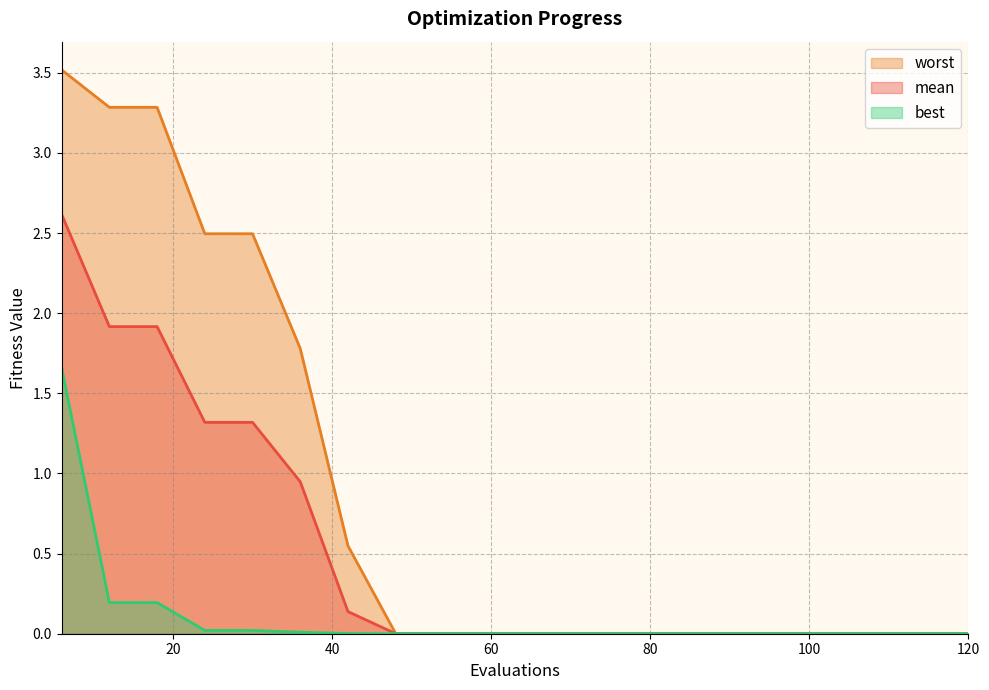

What is the difference between the maximum and minimum values in the worst series?

3.5